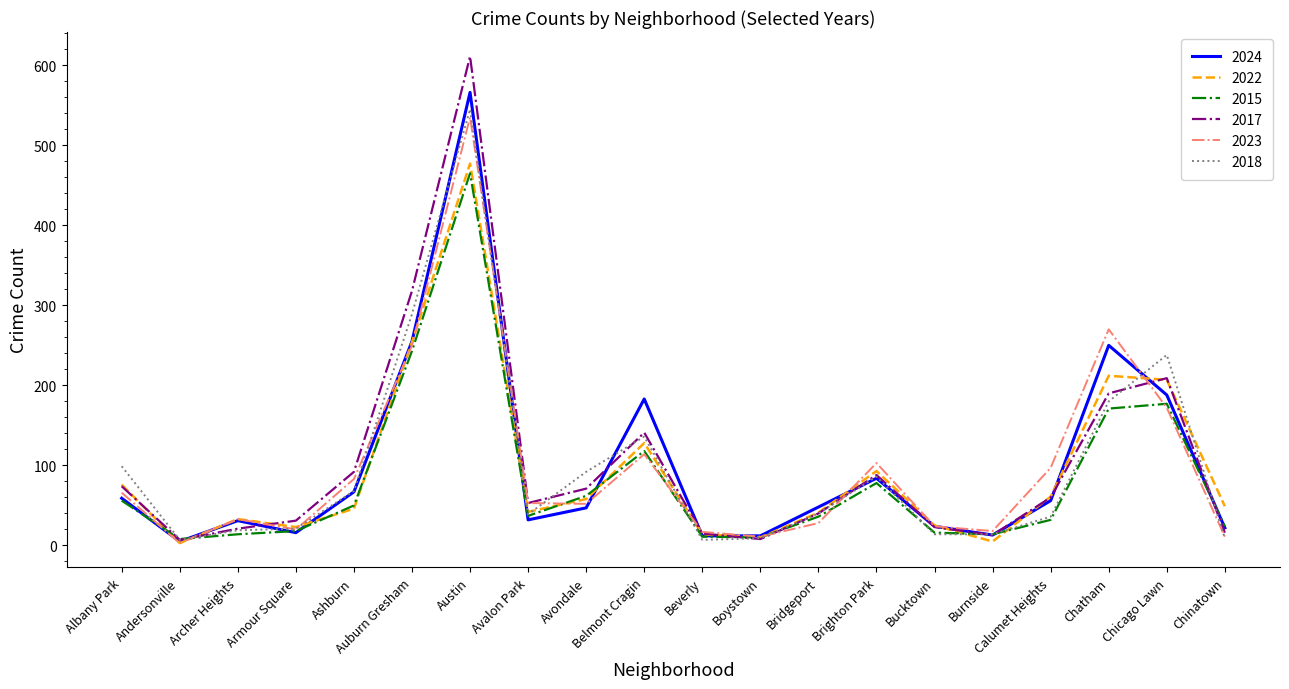

True or false: 2015 has a value of 177 at Chicago Lawn.

True